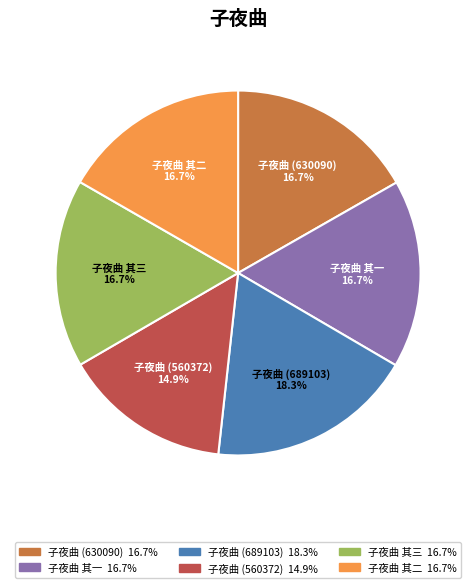

Approximately how many times larger is the value at 子夜曲 其一 compared to 子夜曲 (689103)?

0.9